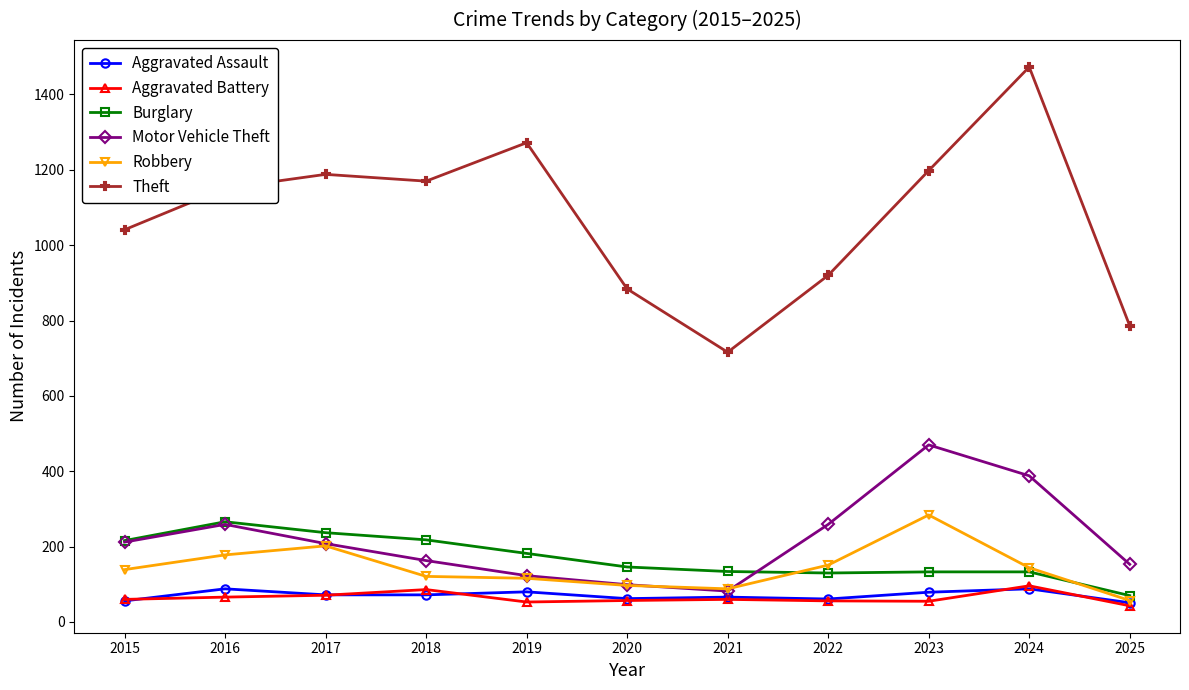

True or false: Aggravated Battery and Theft cross at least once.

False